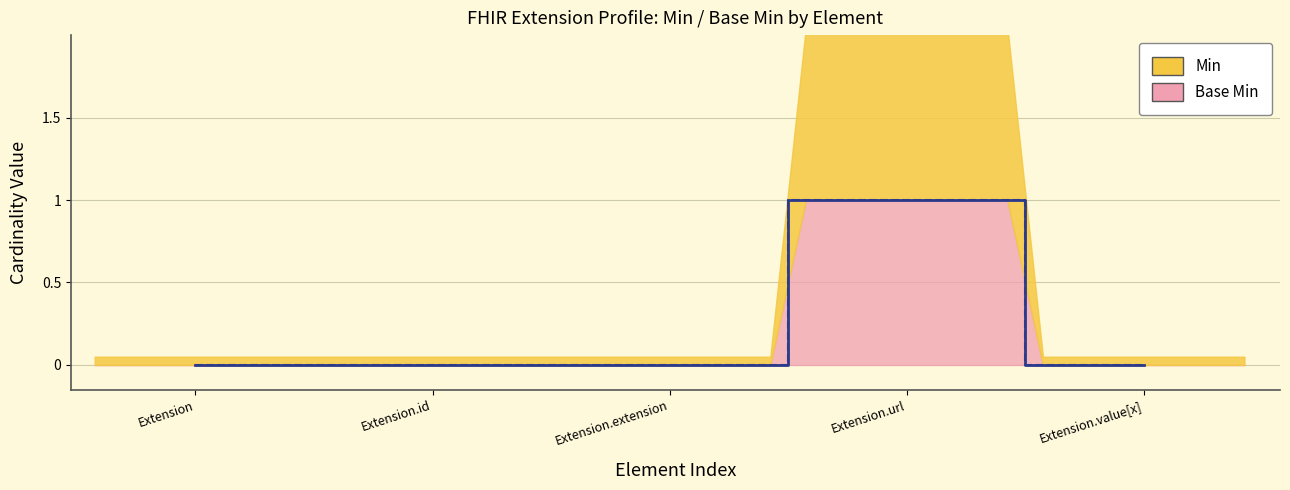

What is the difference between the Min (line) values at Extension.url and Extension.value[x]?

1